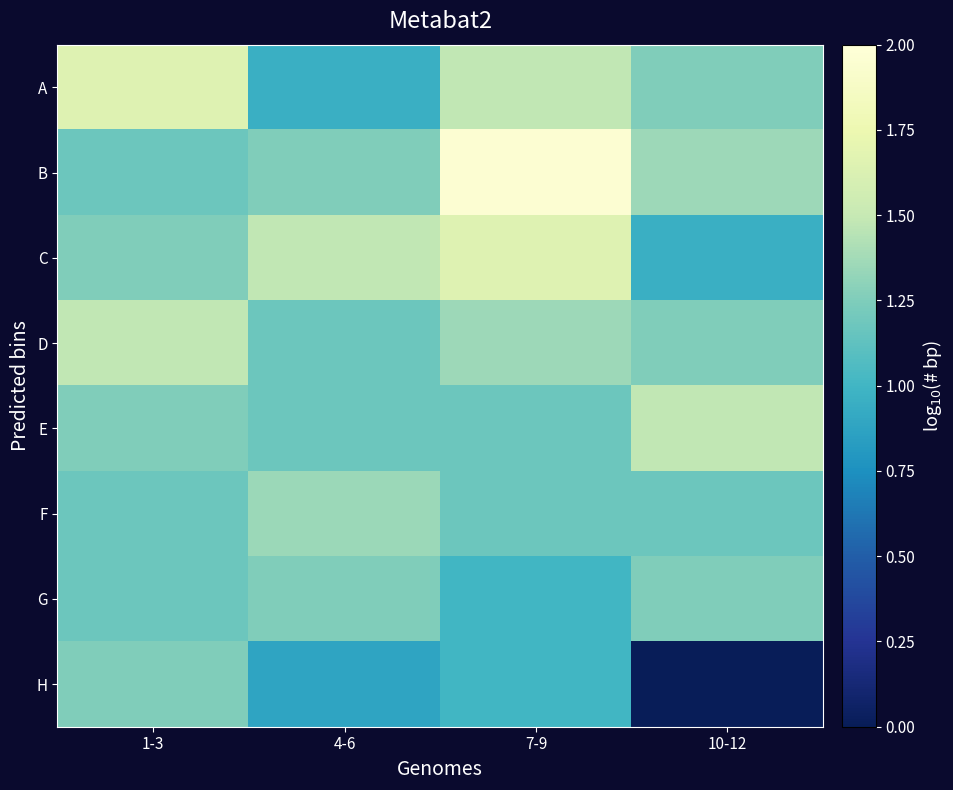

What is the greatest value displayed?

2.0